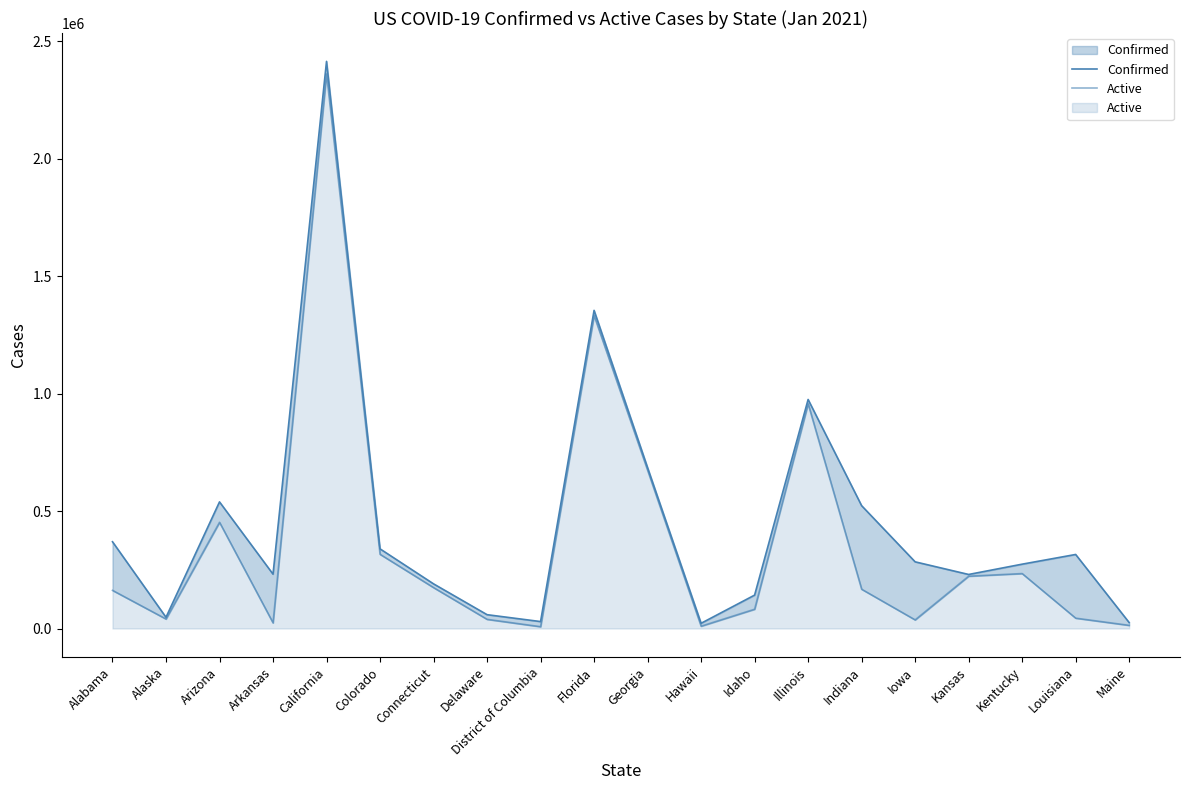

The Active series shows 39092 at Delaware. True or false?

True